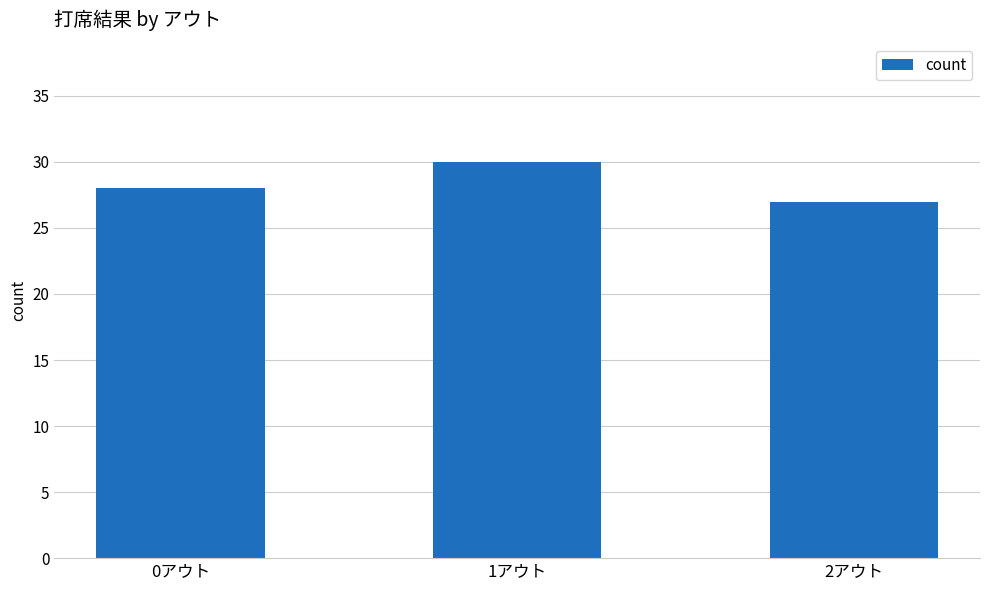

Between 0アウト and 1アウト, which is larger?

1アウト